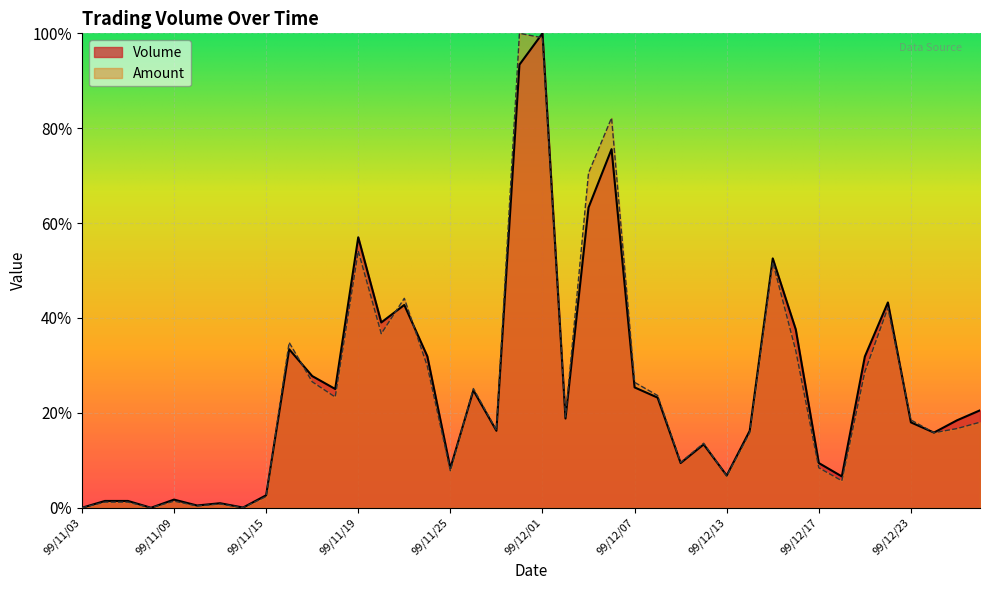

How many lines are shown in the chart?

2